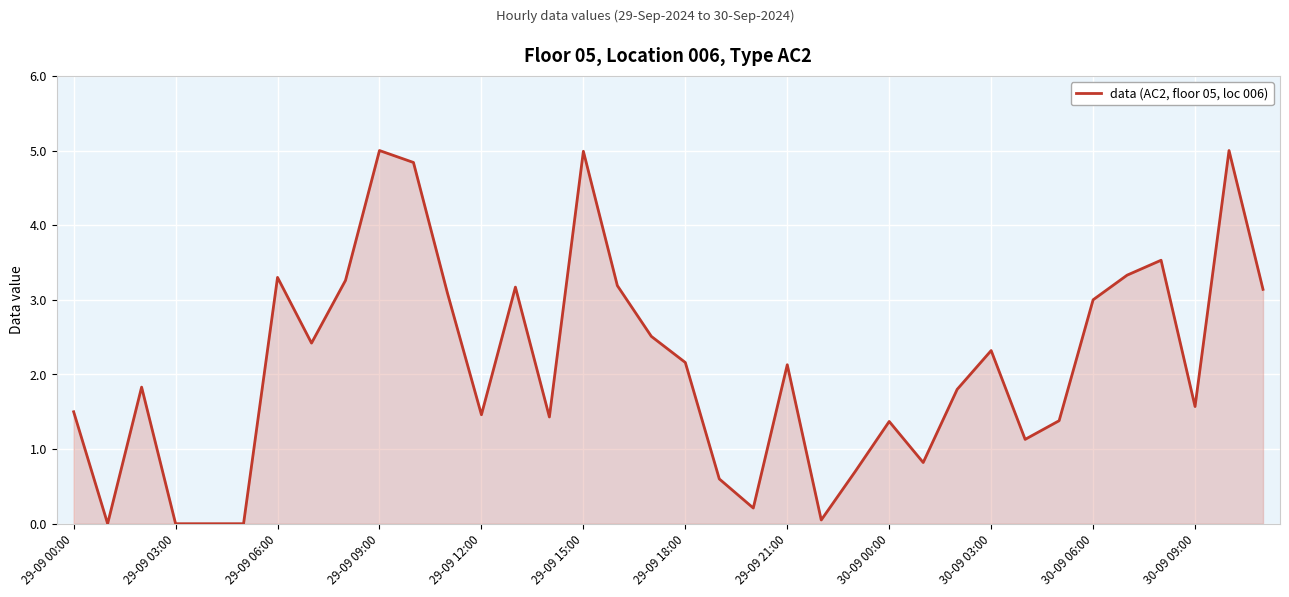

What is the difference between the maximum and minimum values?

5.0